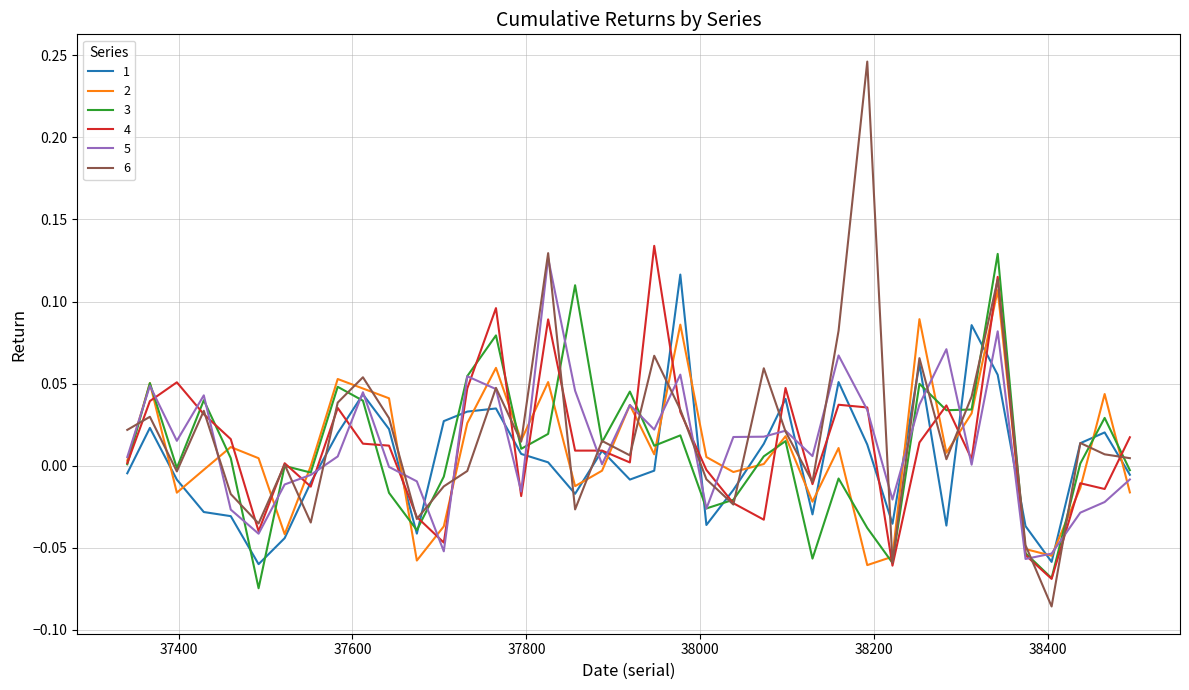

Which series has the widest spread of values?

6